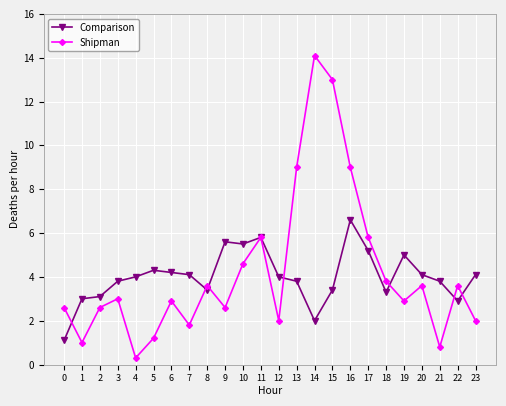

True or false: Shipman has more than 1 interior local peaks.

True